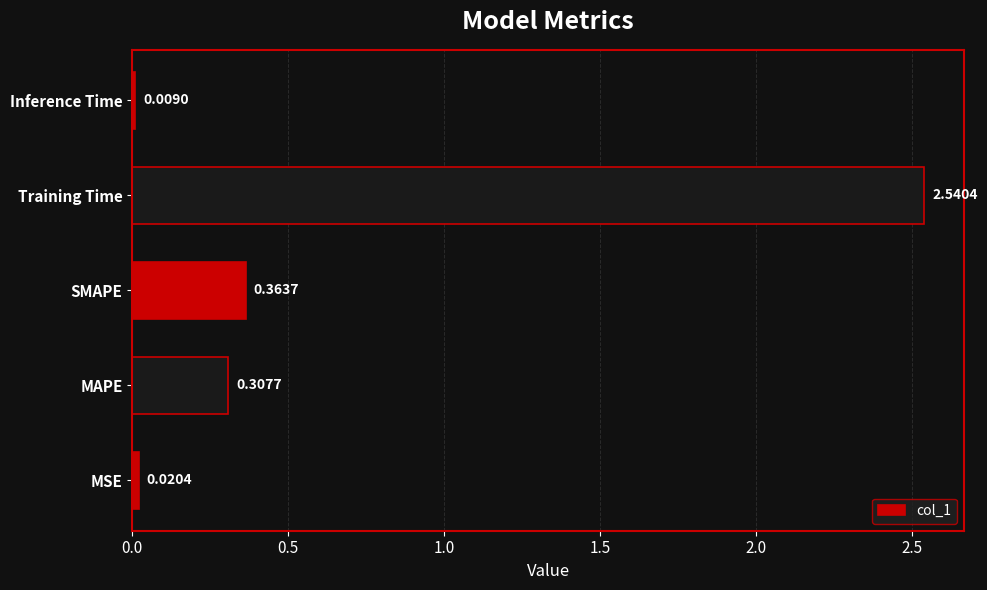

What is the average value?

0.6